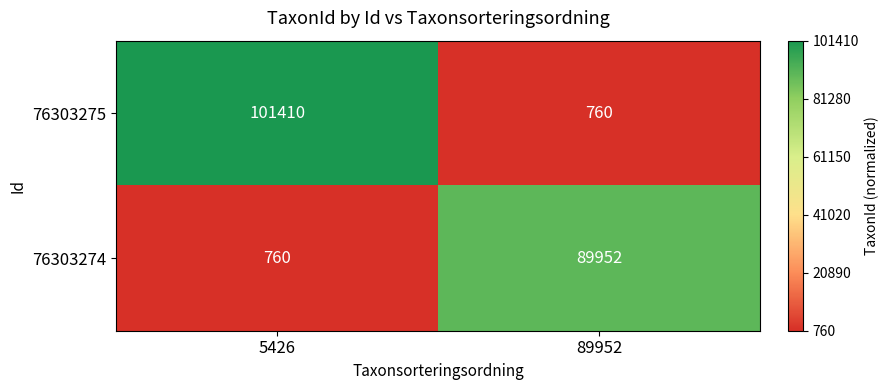

Read the 76303274 value at 89952, to the nearest 100.

90000